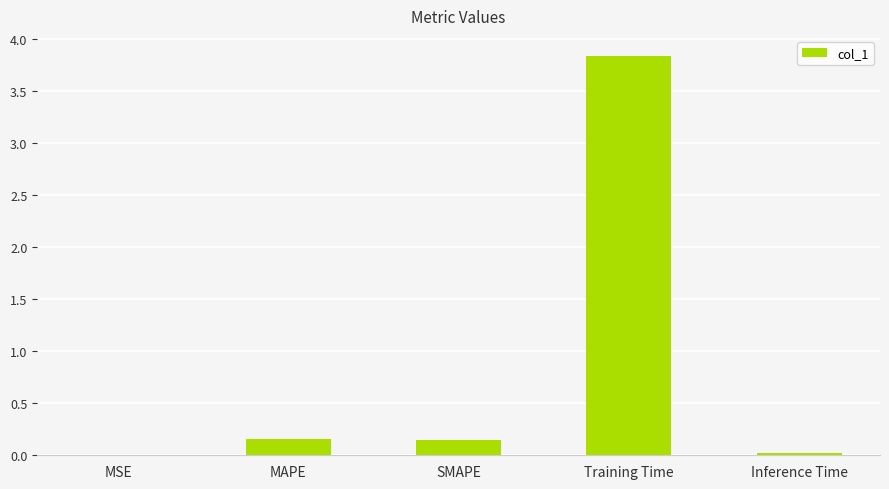

At which category does the chart reach its peak across all series?

Training Time